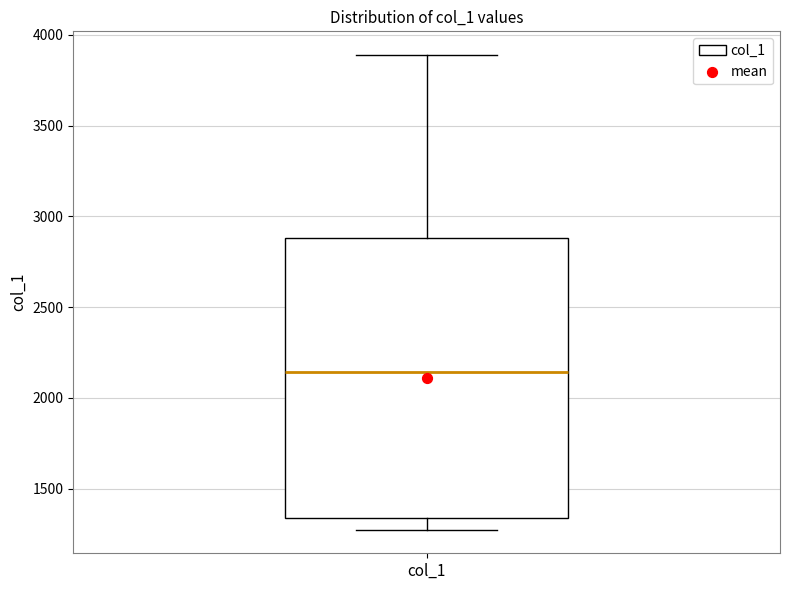

Where is the lower edge of the box for col_1 on the y-axis? The values are not printed on the chart, so give them approximately, as read against the axis.

1350